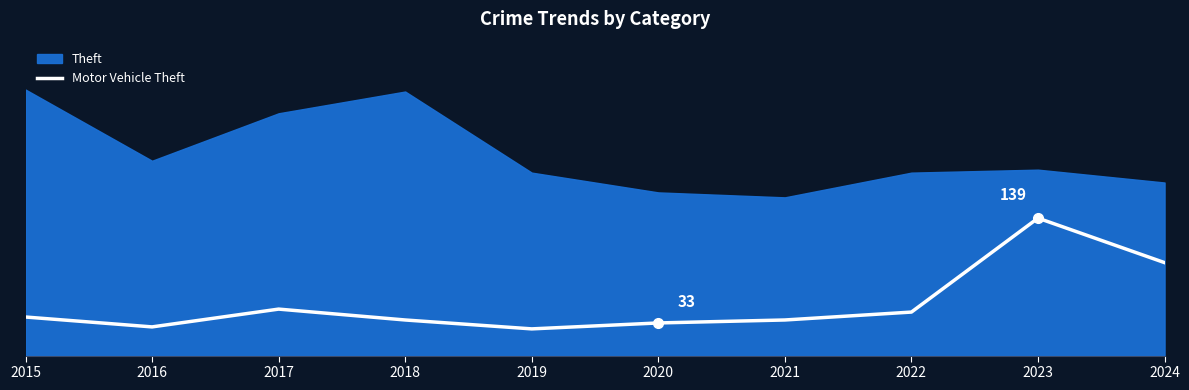

Reading right to left, transcribe all the data shown in this chart.

94	139	44	36	33	27	36	47	29	39